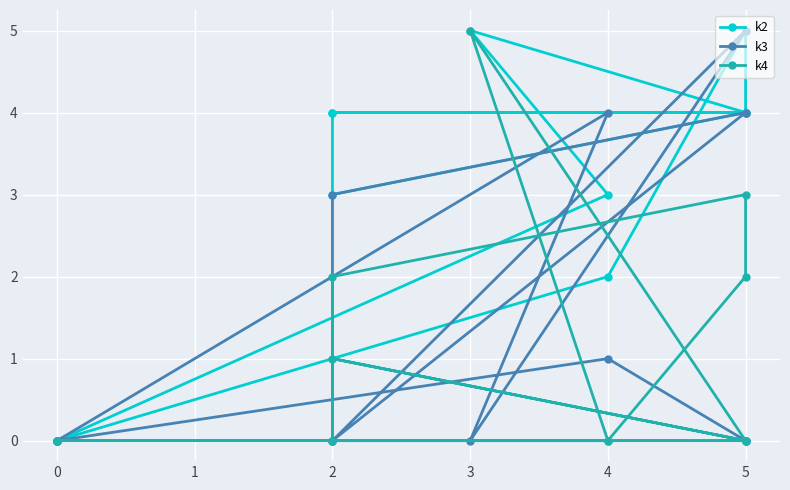

What is the maximum value for k4?

5